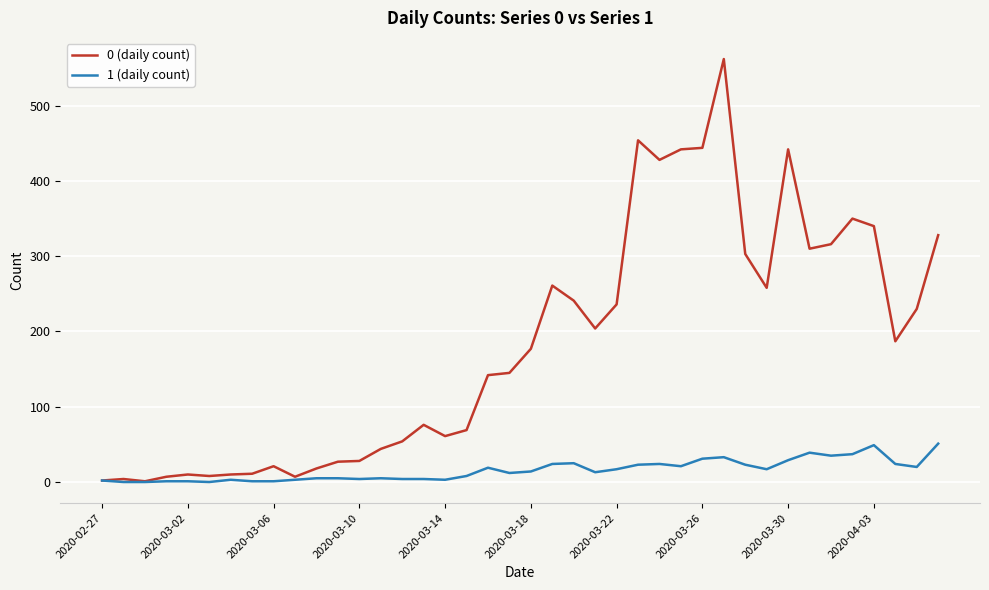

Which series has the largest total across all categories?

0 (daily count)